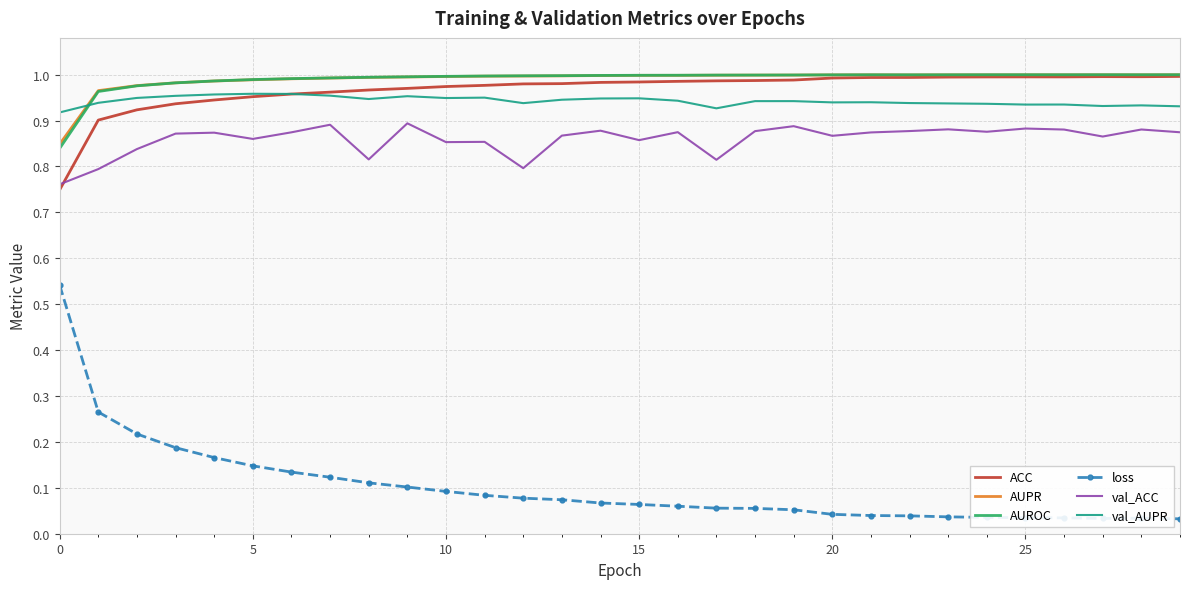

Which series has the largest range (max minus min)?

loss